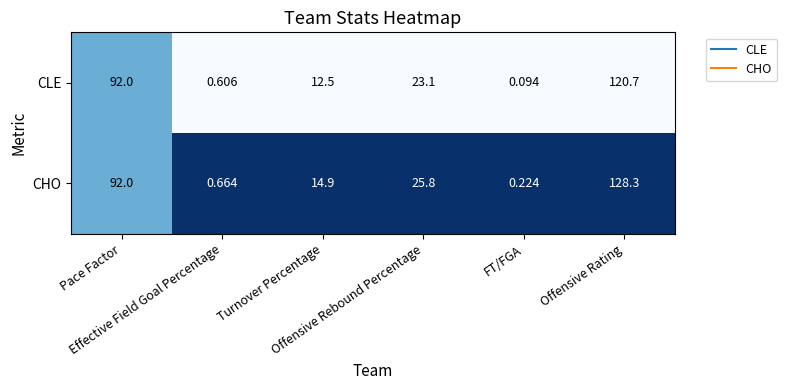

Which series has the largest range (max minus min)?

CHO